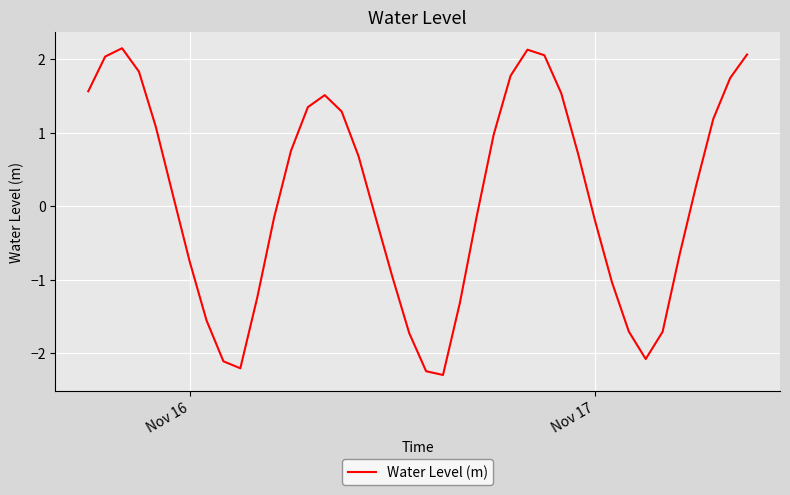

What is the greatest value displayed?

2.2